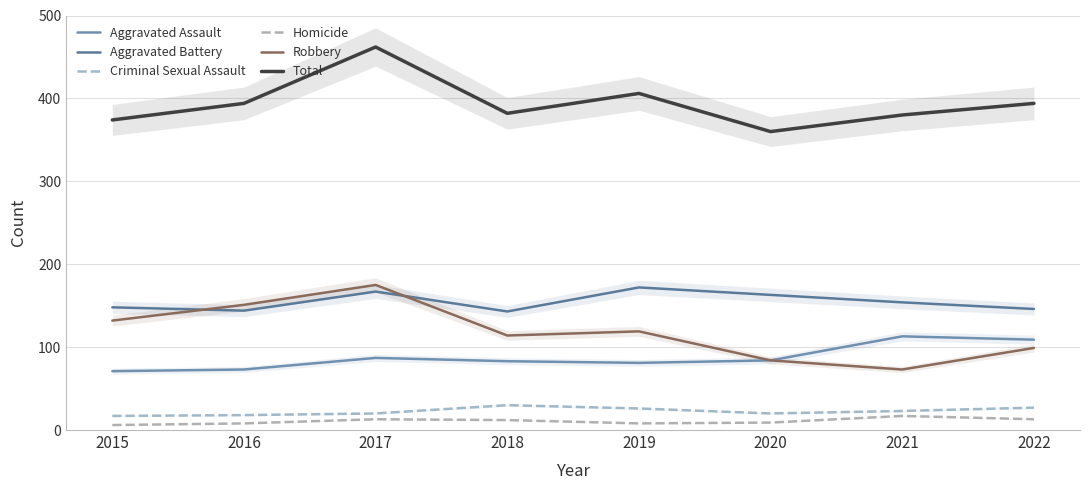

True or false: Homicide and Criminal Sexual Assault cross at least once.

False